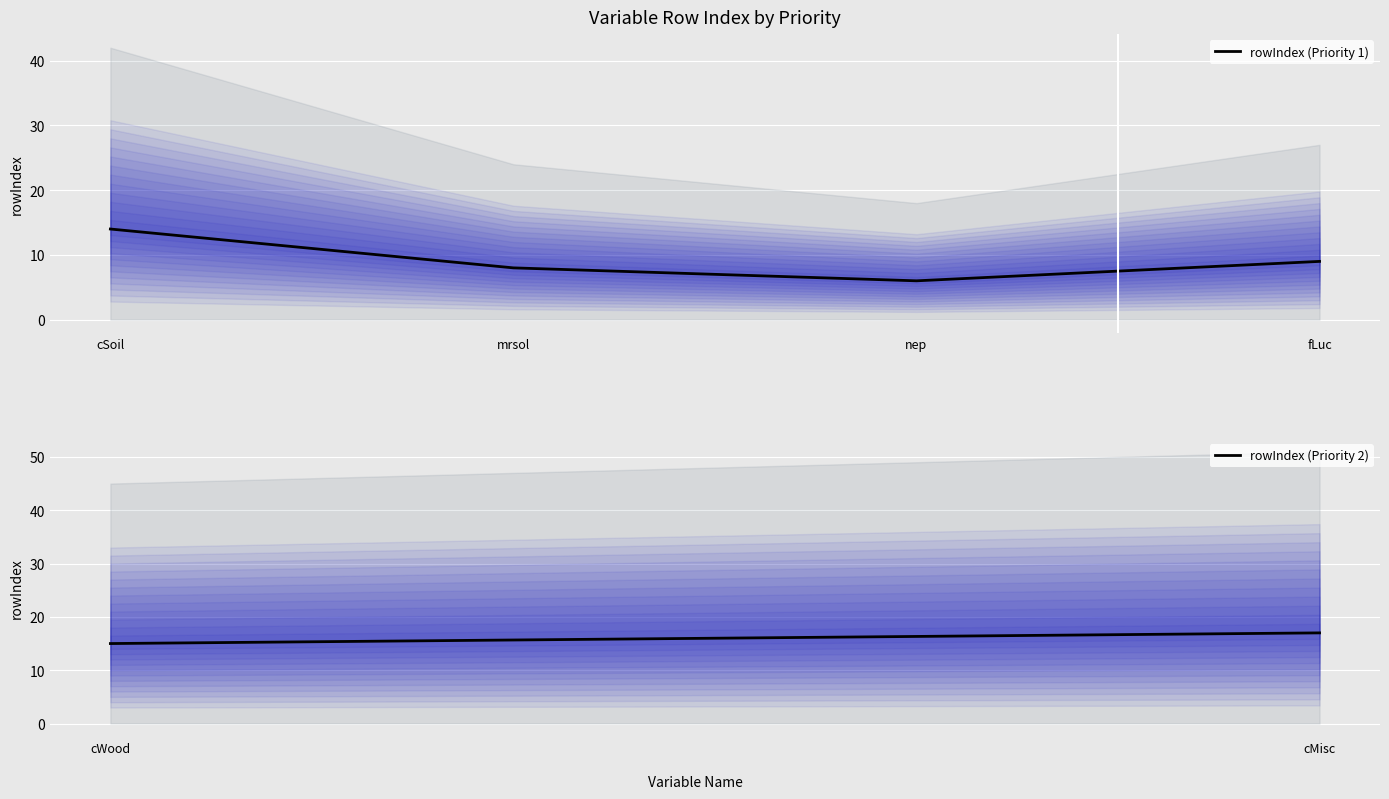

List the labels in order of value, largest first.

cSoil, fLuc, mrsol, nep